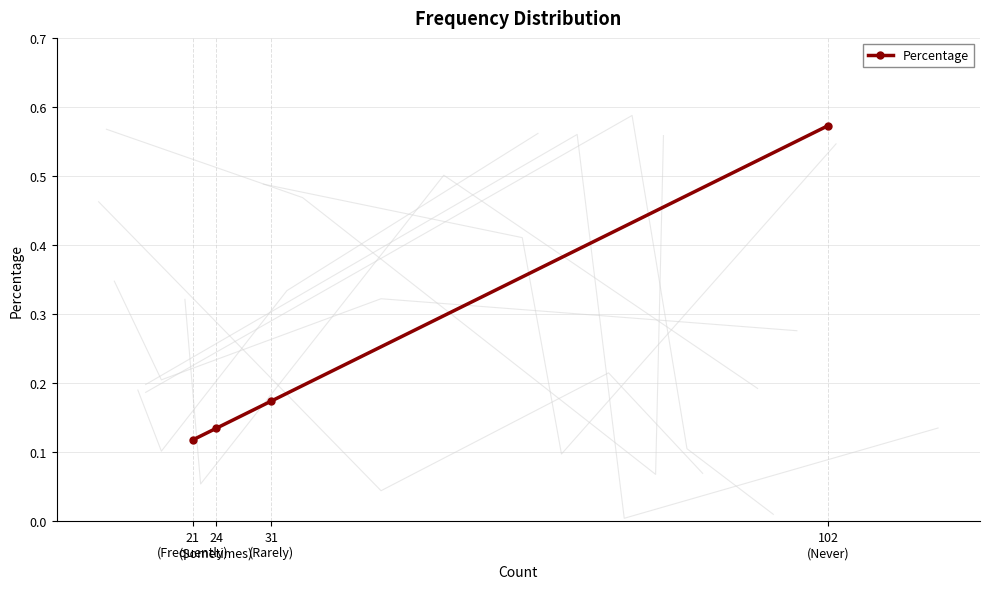

Rank the categories by value from lowest to highest.

21
(Frequently), 24
(Sometimes), 31
(Rarely), 102
(Never)